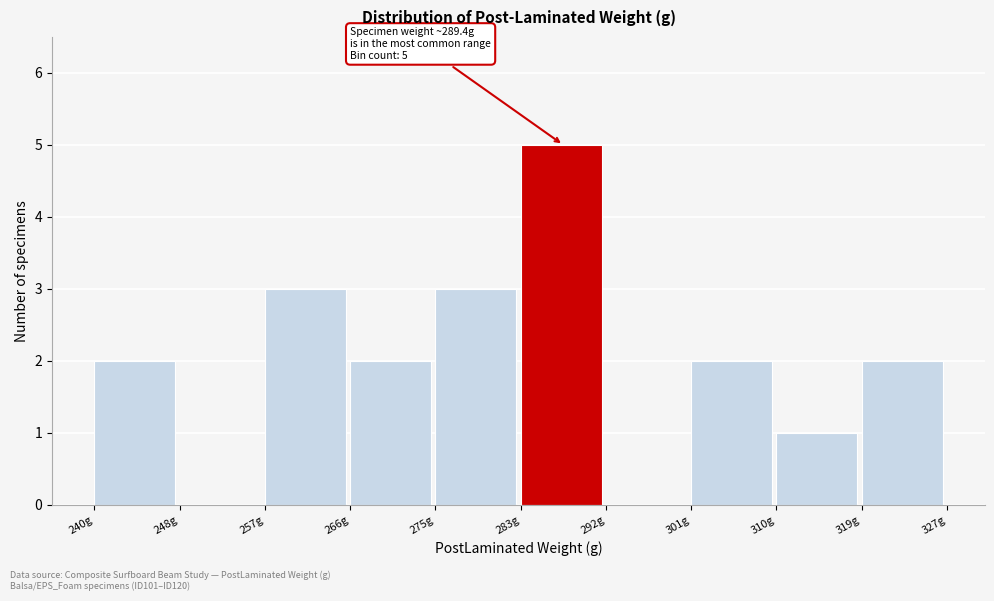

Over which range of the x-axis is the bar tallest?

283 to 292